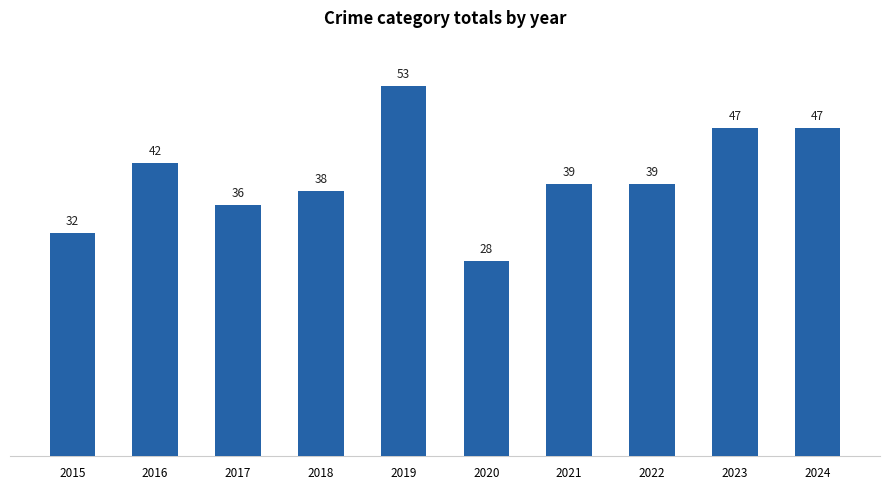

What is the minimum value shown in the chart?

28